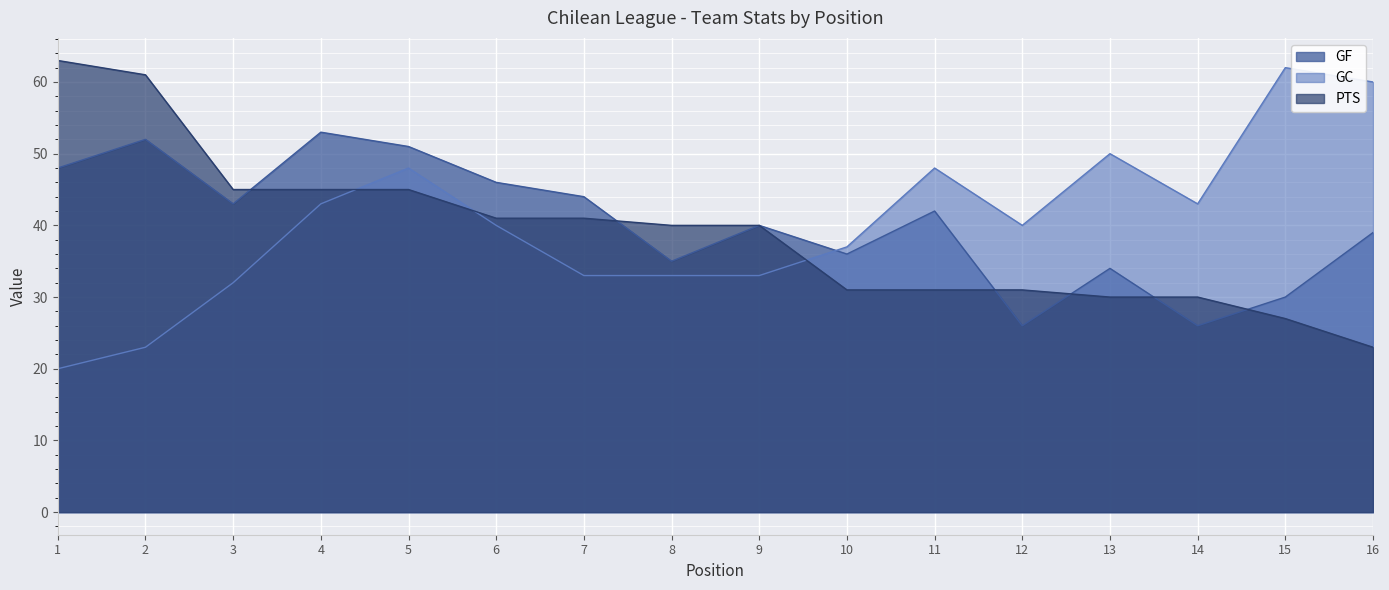

What is the sum of all GC values?

645